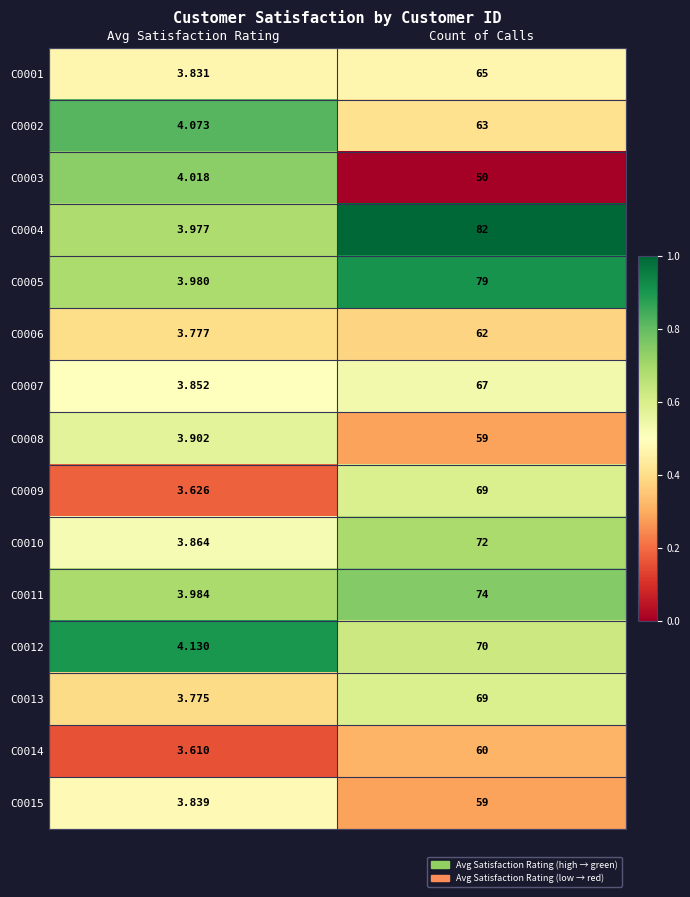

List the labels in order of C0013 value, smallest first.

Avg Satisfaction Rating, Count of Calls